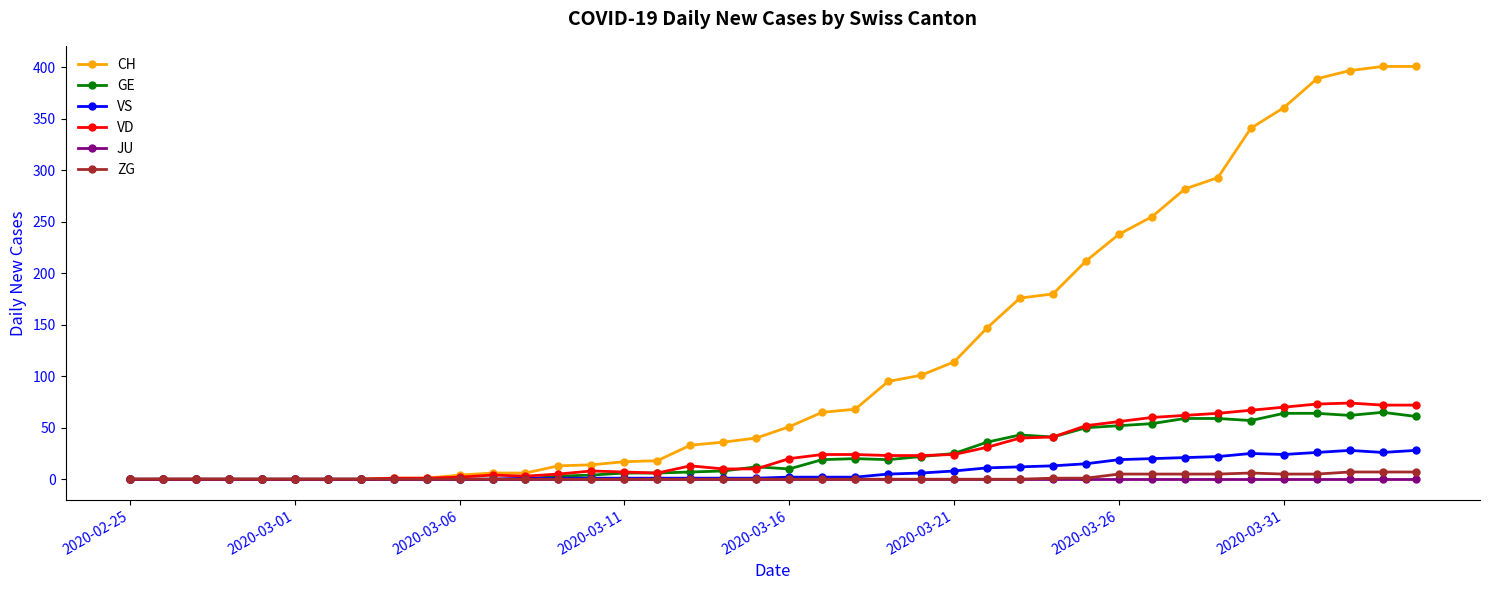

Which series has the largest range (max minus min)?

CH